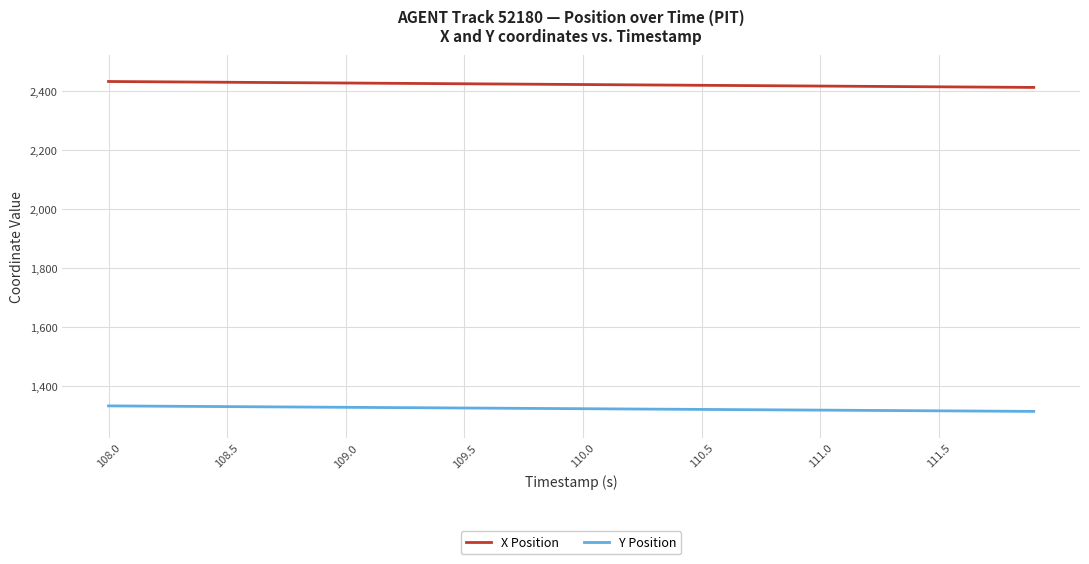

What is the maximum value for X Position?

2432.4